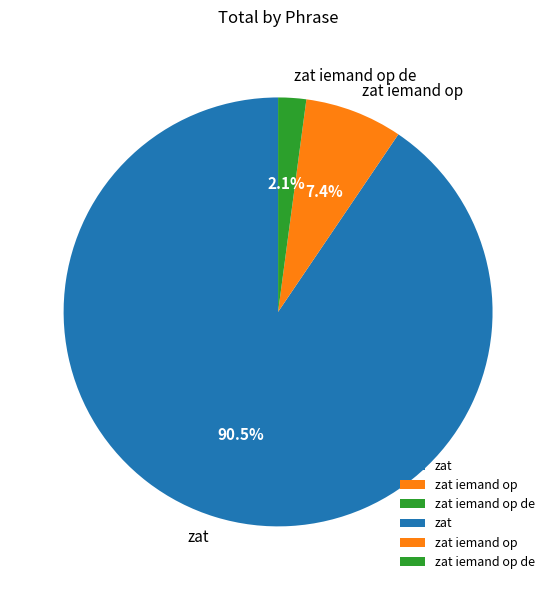

Combined, do zat and zat iemand op account for over 50%?

Yes